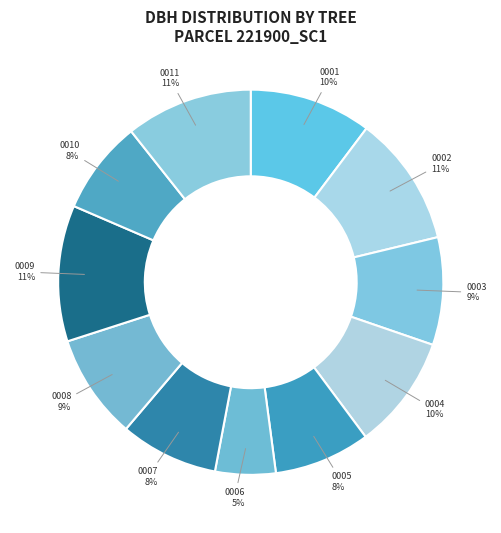

Rank the categories by value from highest to lowest.

221900009, 221900002, 221900011, 221900001, 221900004, 221900003, 221900008, 221900007, 221900005, 221900010, 221900006